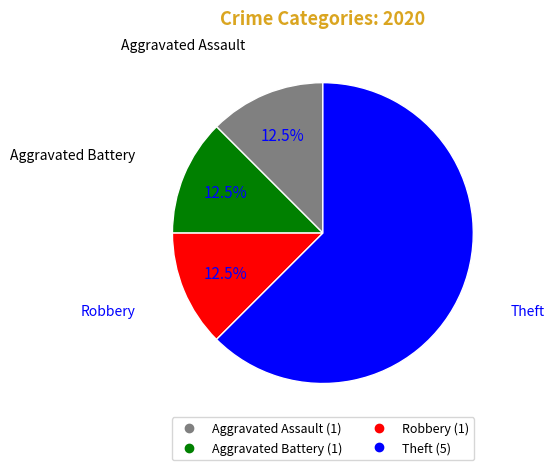

What portion of the pie excludes Theft?

37.5%